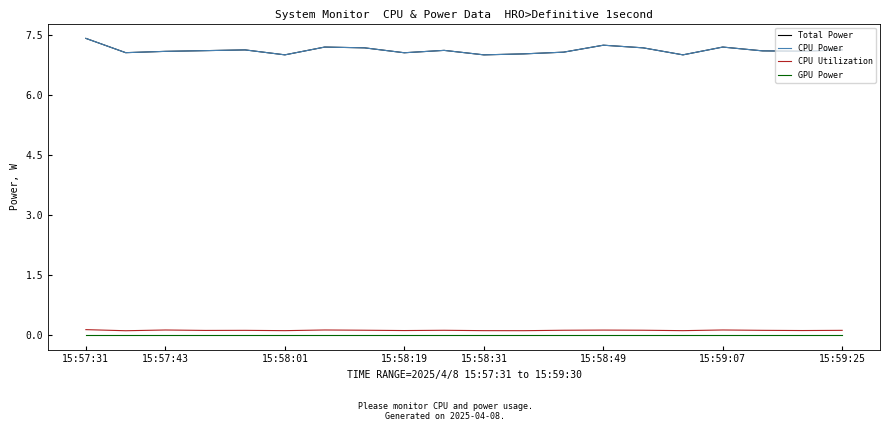

Does the chart display data point markers on the line(s)?

No